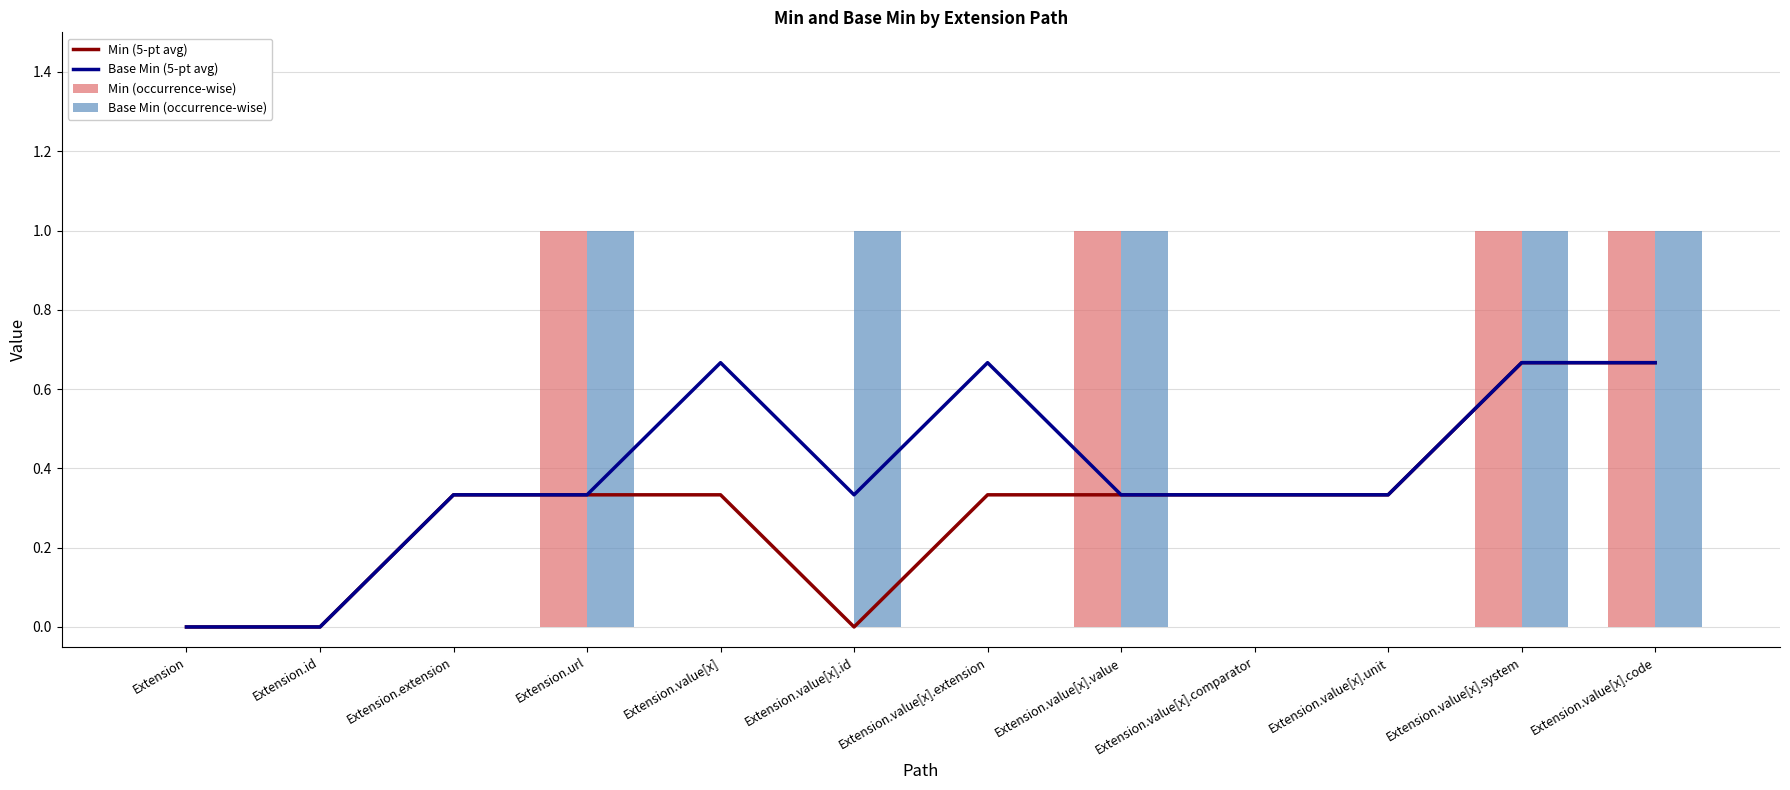

What is the greatest value displayed?

1.0